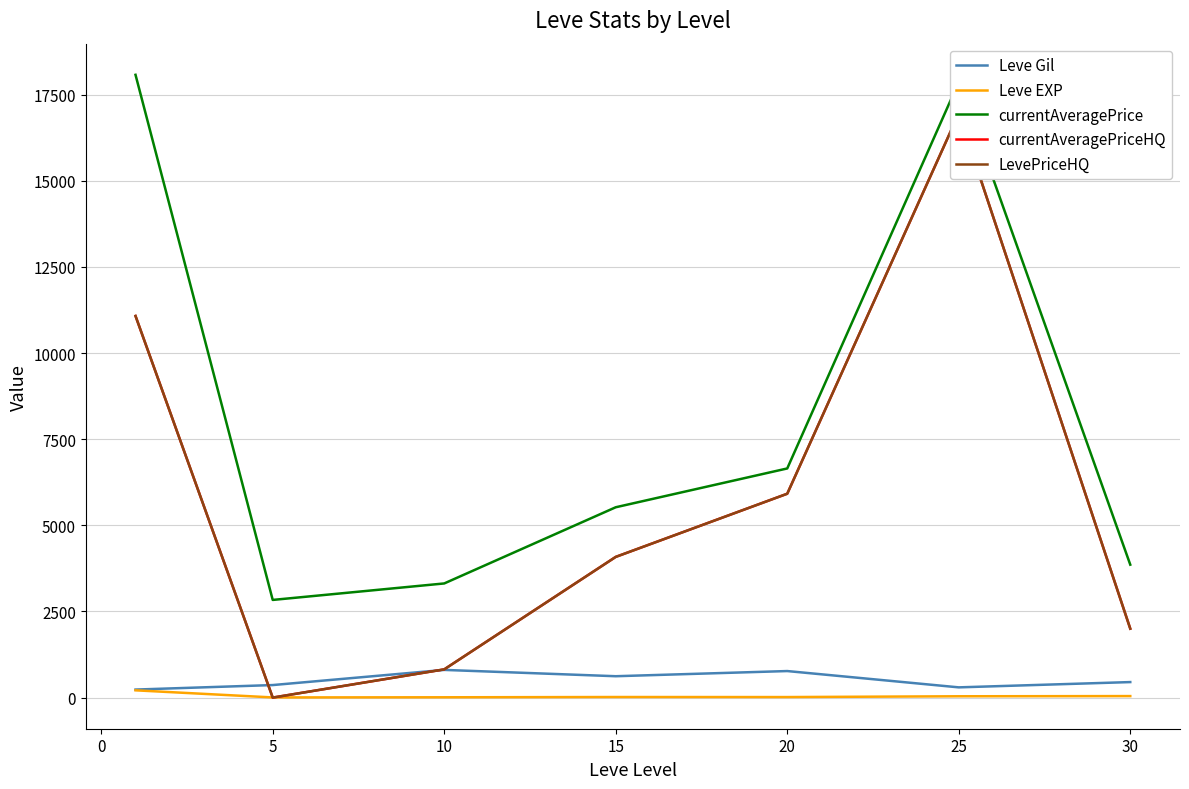

What is the value of the currentAveragePriceHQ point at the 4th from the left?

4083.3